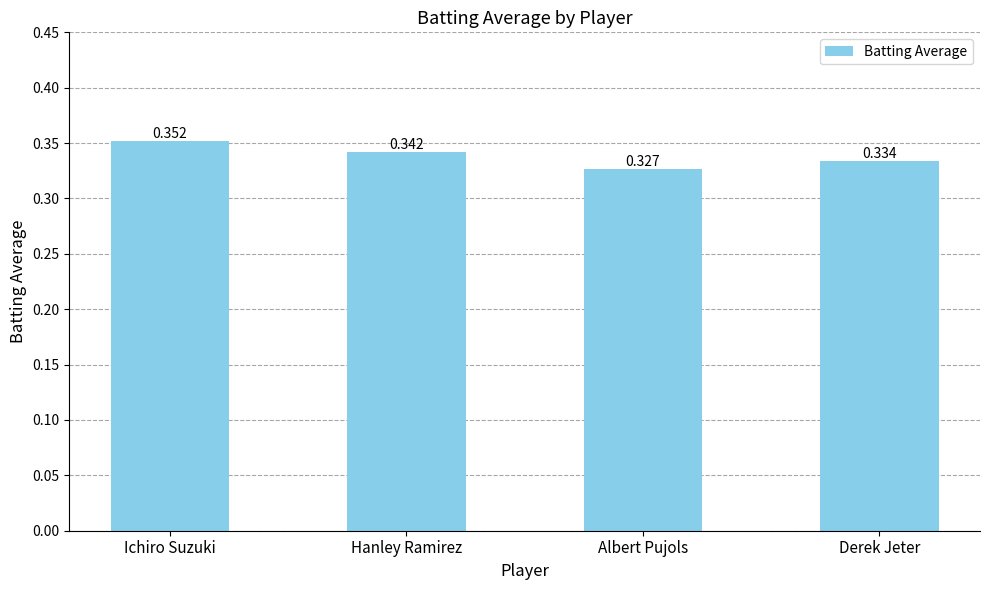

Between Hanley Ramirez and Derek Jeter, which is larger?

Hanley Ramirez